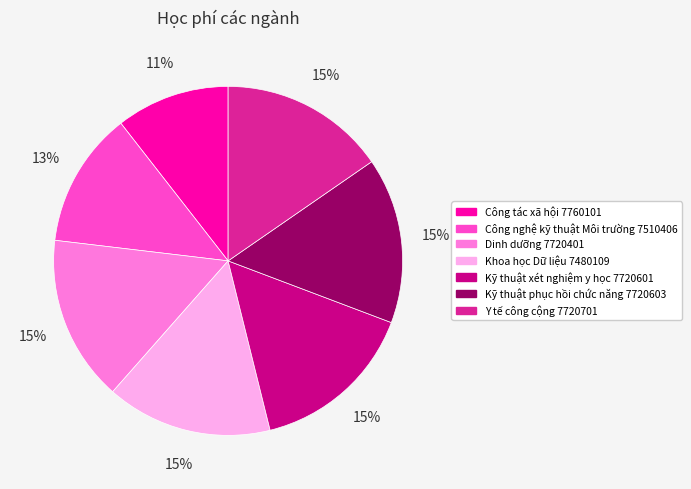

Is the sum of Khoa học Dữ liệu 7480109 and Công nghệ kỹ thuật Môi trường 7510406 greater than half?

No